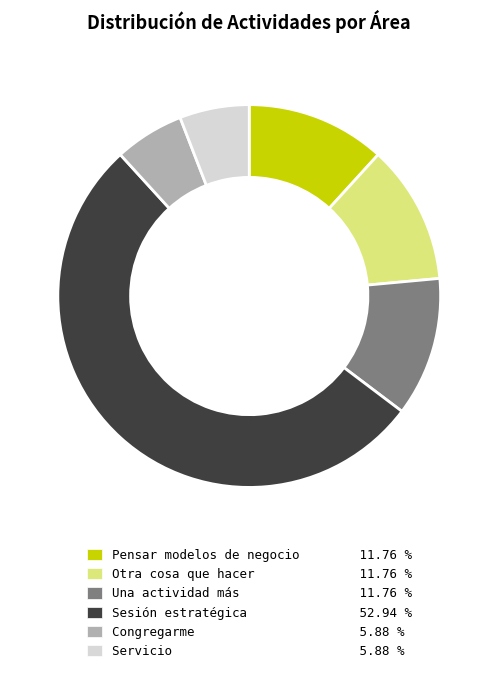

Which category has the biggest portion of the pie?

Sesión estratégica